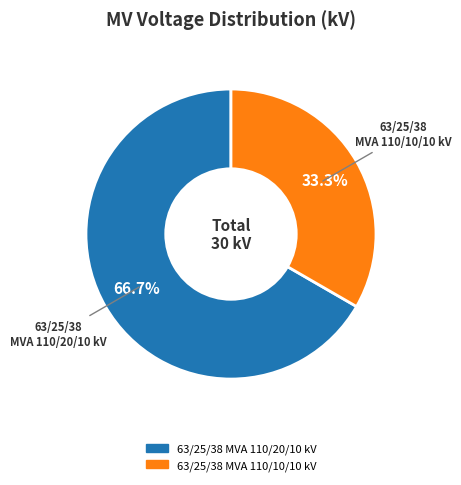

Between 63/25/38 MVA 110/20/10 kV and 63/25/38 MVA 110/10/10 kV, which is larger?

63/25/38 MVA 110/20/10 kV